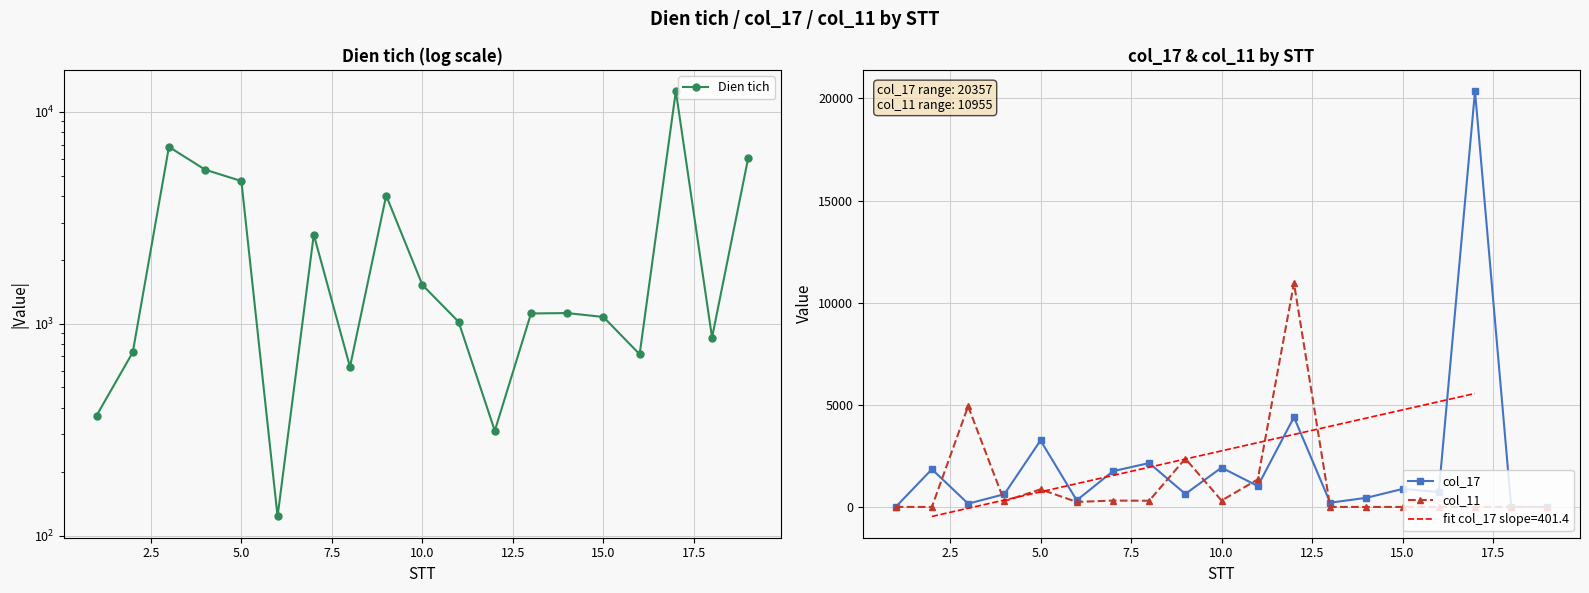

At how many categories does at least one series exceed 6002?

4